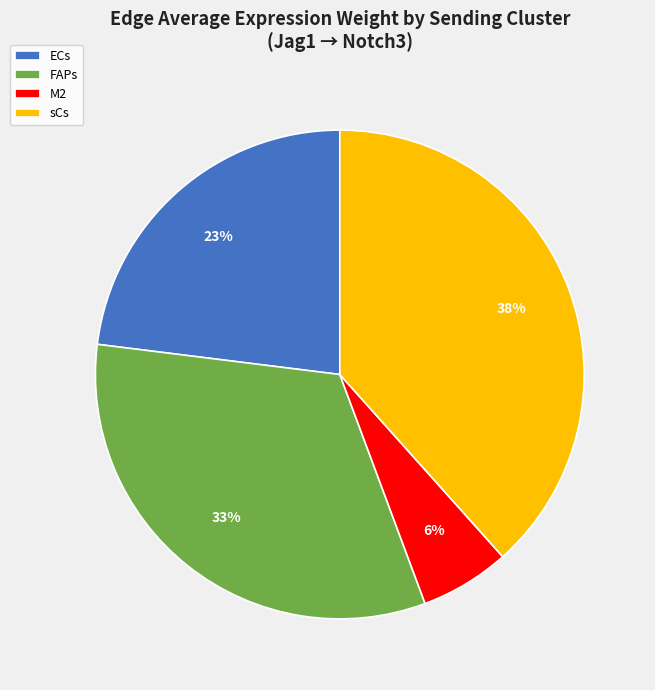

Count the number of slices in the pie.

4